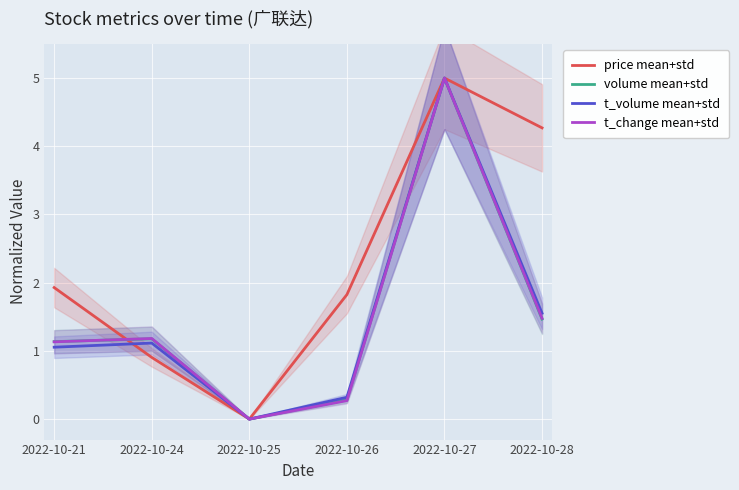

What is the total value across all series at 2022-10-26?

2.7